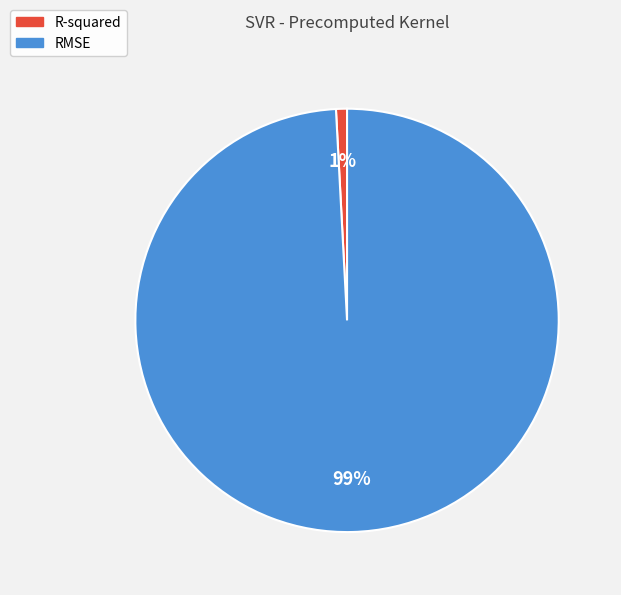

Which slice is the largest?

RMSE